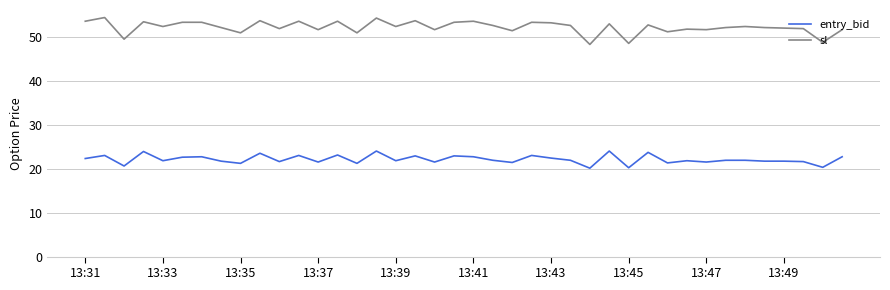

What is the difference between the second highest and second lowest values in the sl series?

5.8